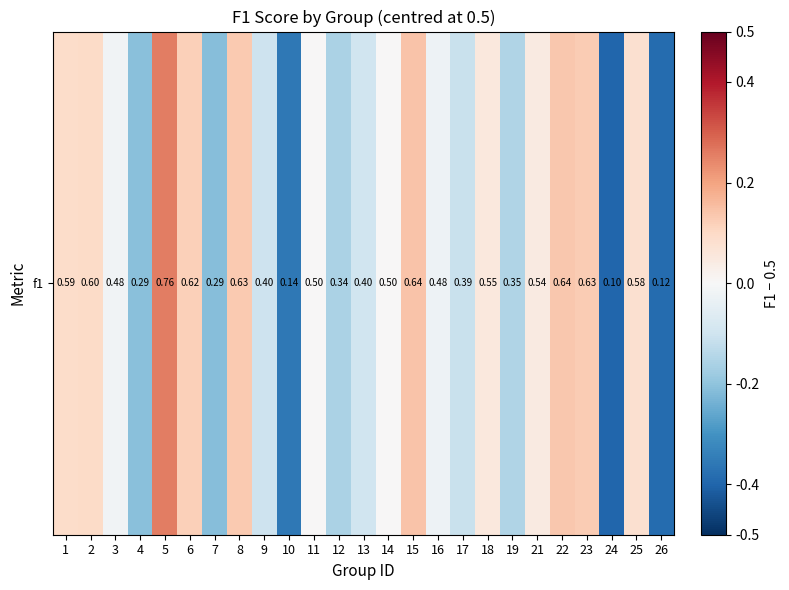

List the labels in order of value, smallest first.

24, 26, 10, 7, 4, 12, 19, 17, 9, 13, 16, 3, 11, 14, 21, 18, 25, 1, 2, 6, 23, 8, 22, 15, 5